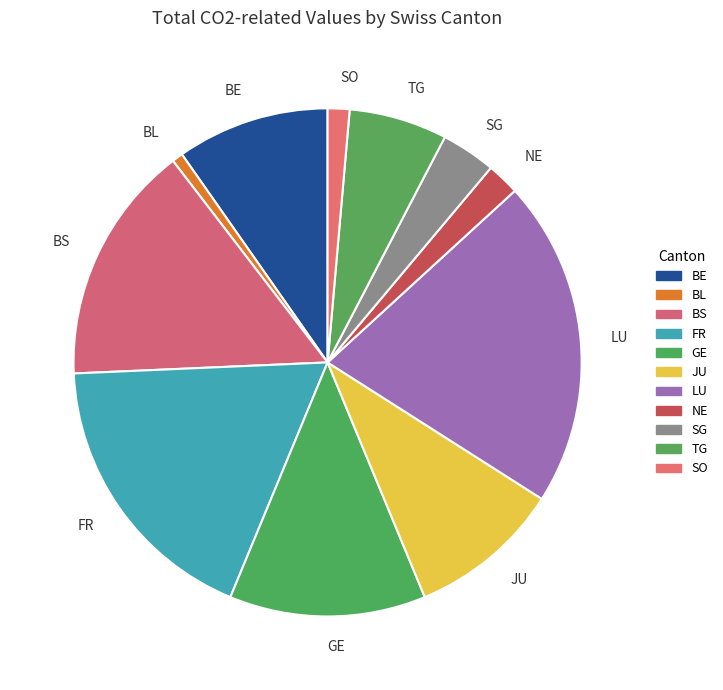

Which category has the smallest portion of the pie?

BL